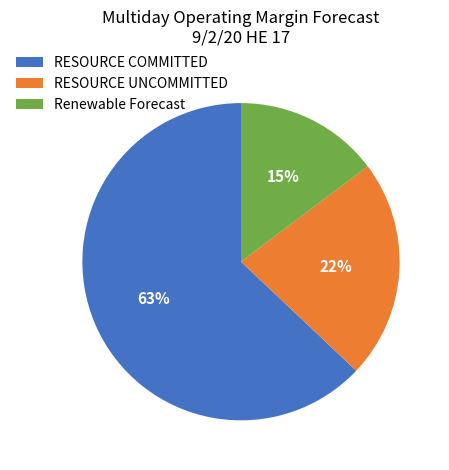

To the nearest percent, what portion does RESOURCE COMMITTED represent?

63%